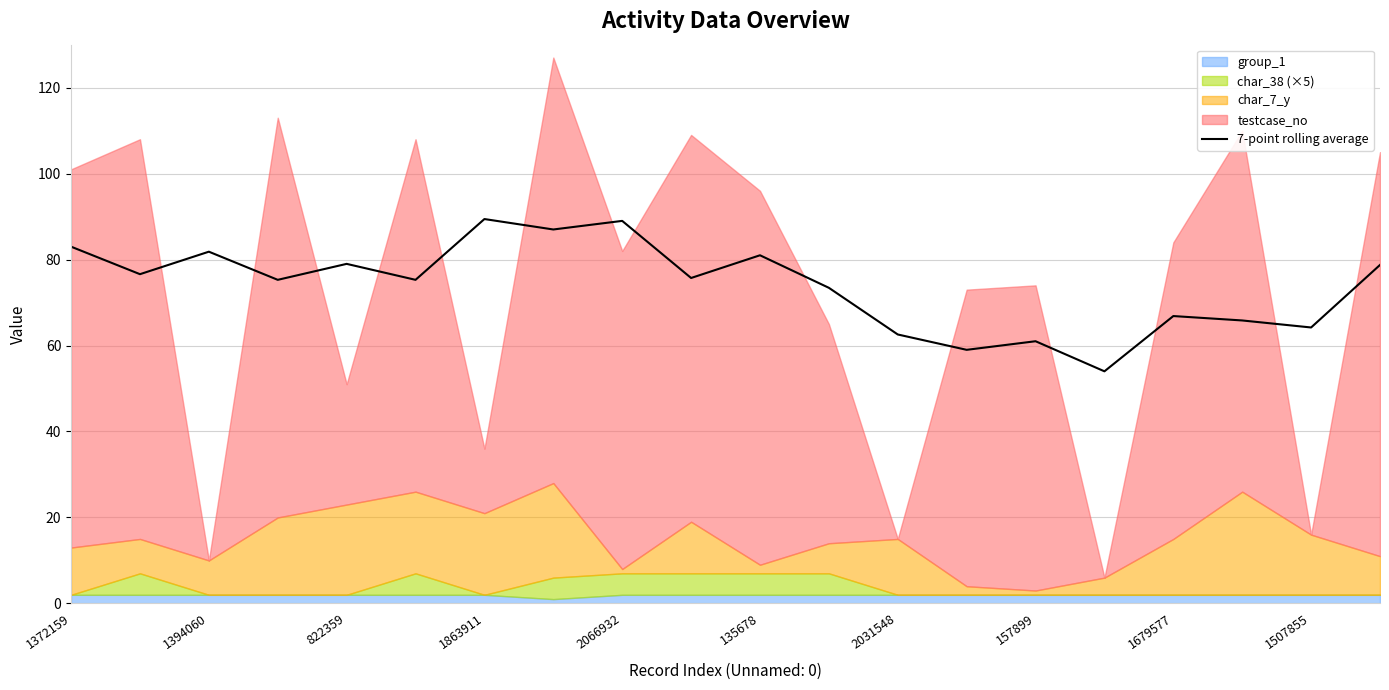

What is the lowest value of the 7-point rolling average series?

54.0